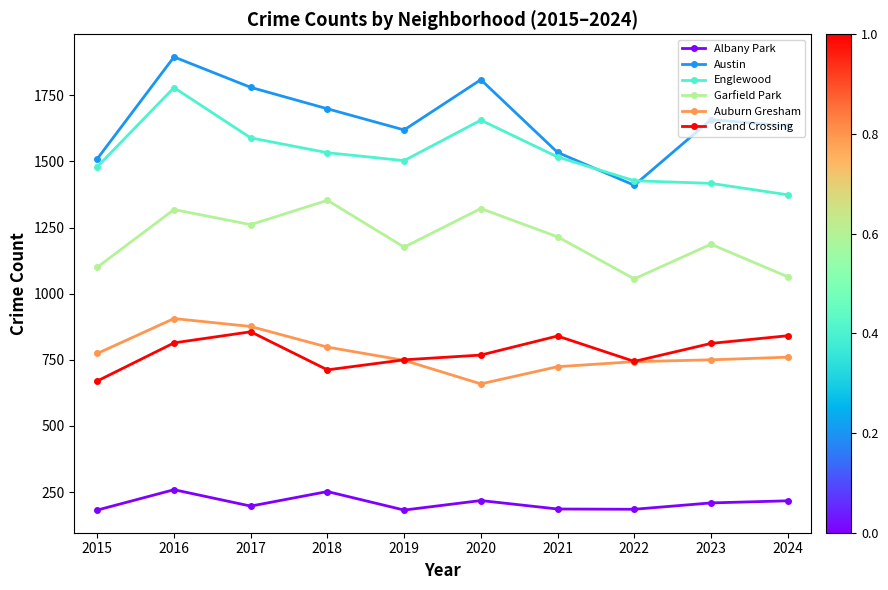

True or false: Garfield Park and Austin cross at least once.

False